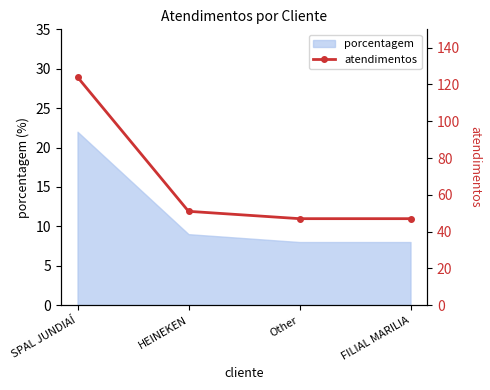

Rank the categories by value from highest to lowest.

SPAL JUNDIAÍ, HEINEKEN, Other, FILIAL MARILIA